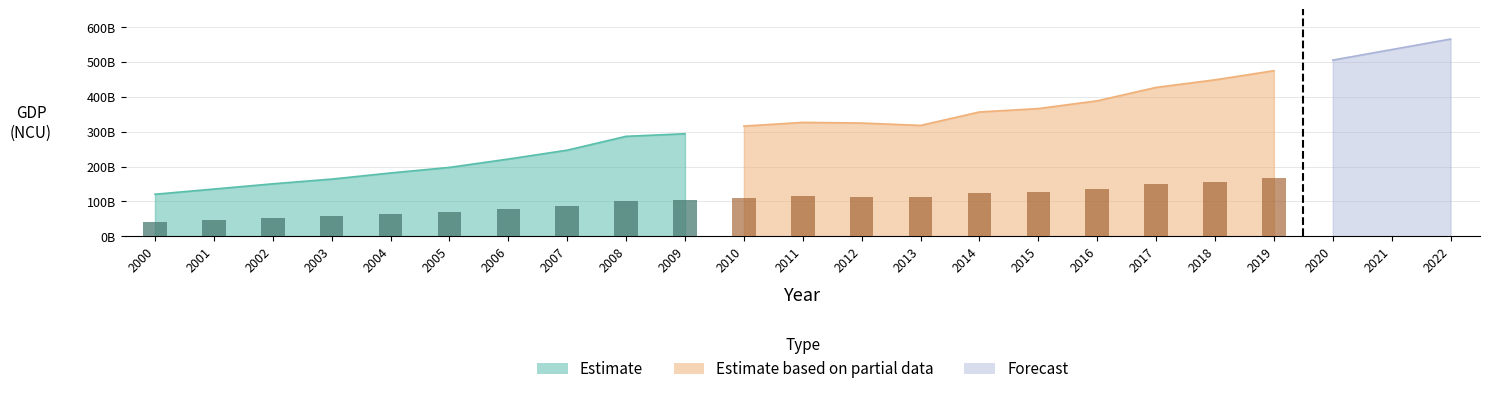

What value does the Estimate series have at 2000, to the nearest 10?

120588000000